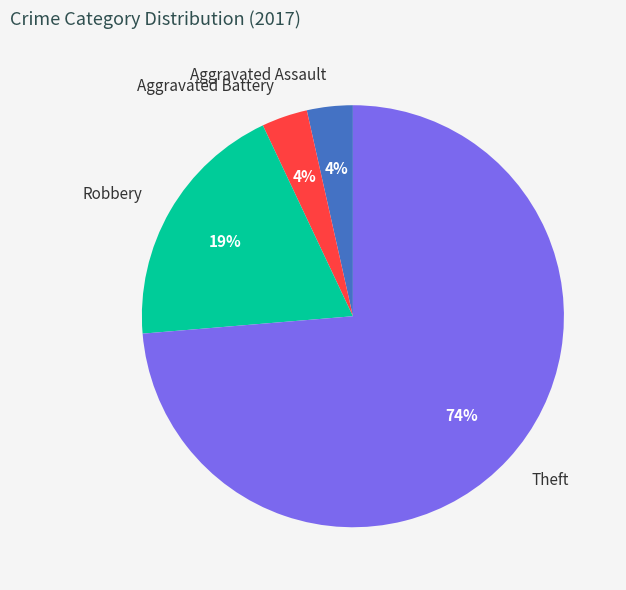

To the nearest percent, what is the average slice percentage?

25%